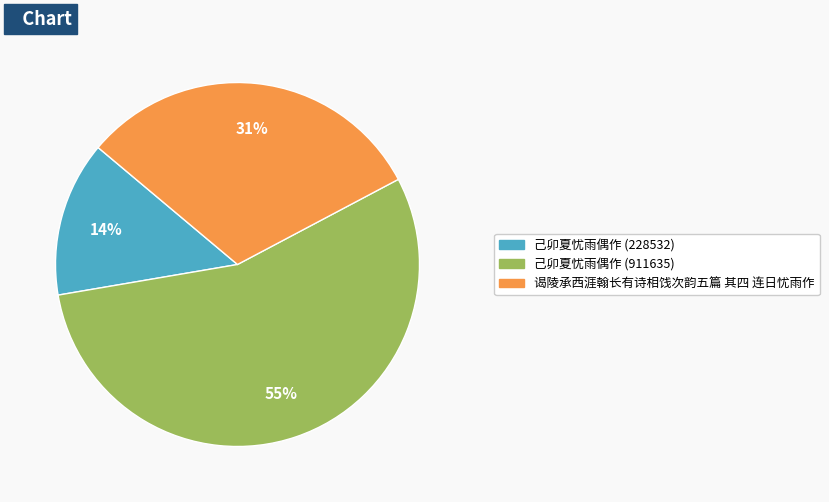

Do 谒陵承西涯翰长有诗相饯次韵五篇 其四 连日忧雨作 and 己卯夏忧雨偶作 (911635) together represent more than half of the pie?

Yes